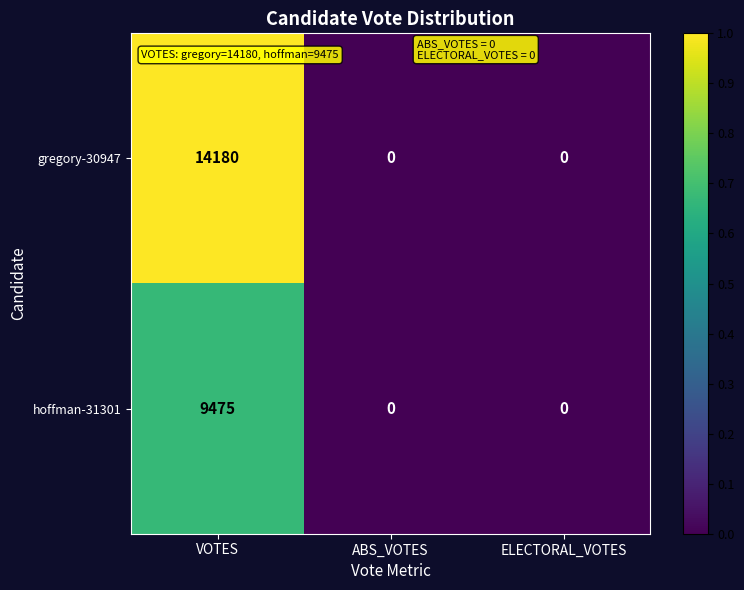

Reading right to left, what are all the values shown in this chart?

gregory-30947: ELECTORAL_VOTES=0	ABS_VOTES=0	VOTES=14180
hoffman-31301: ELECTORAL_VOTES=0	ABS_VOTES=0	VOTES=9475